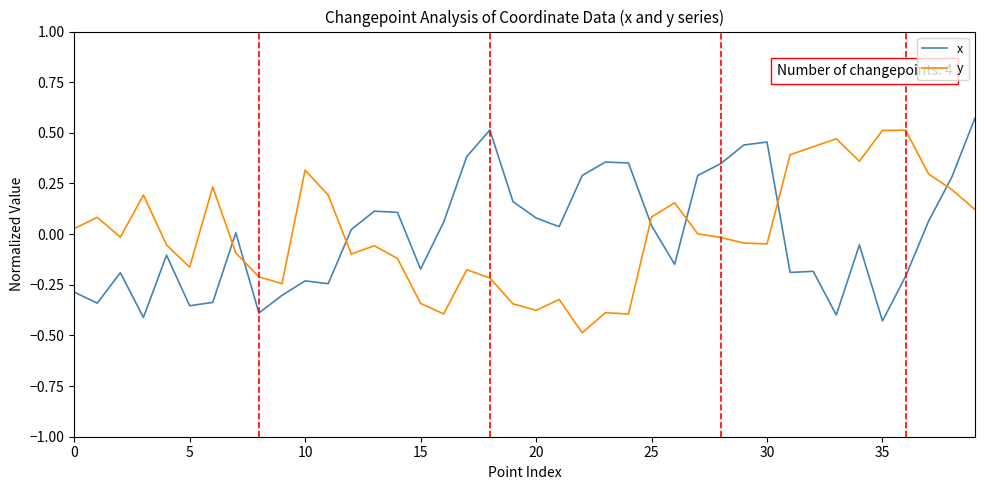

How many intersections are there between y and x?

7